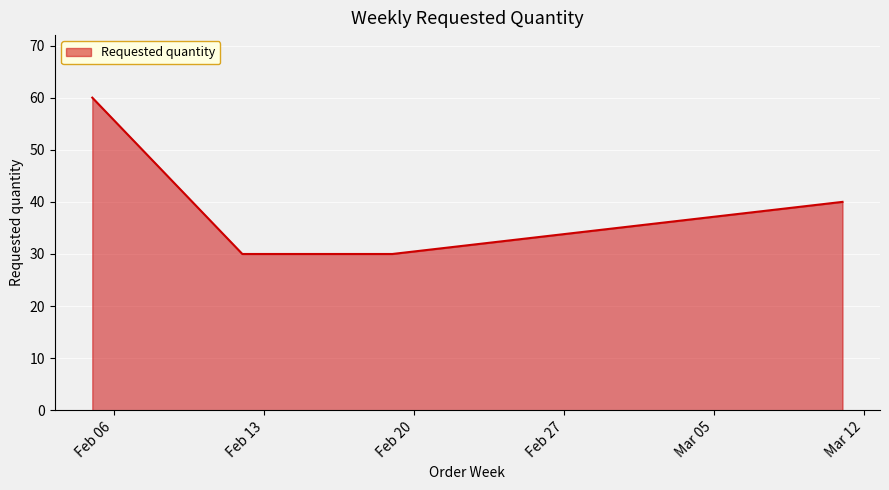

What is the smallest value displayed?

30